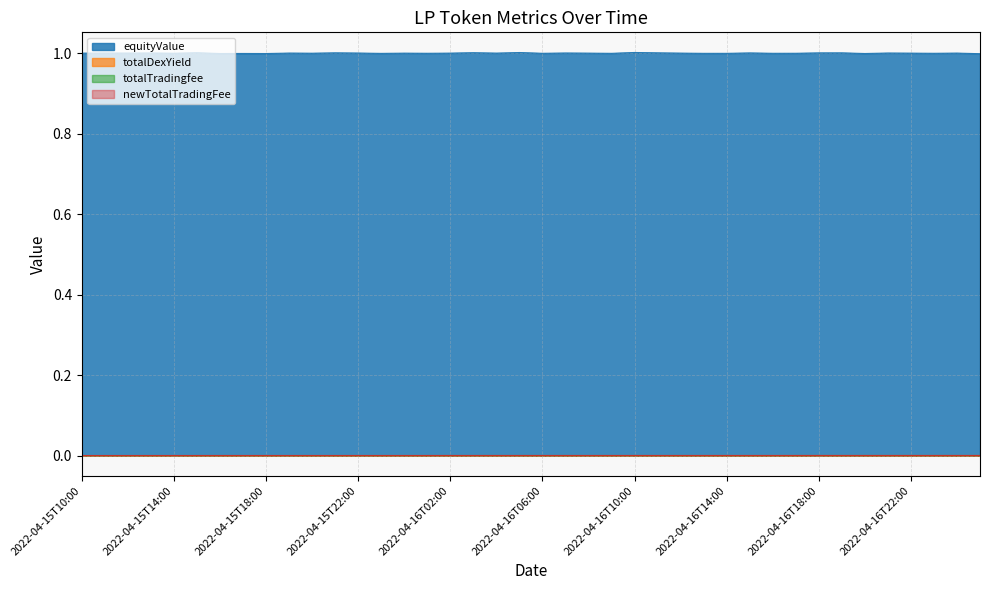

True or false: totalDexYield and equityValue cross at least once.

False